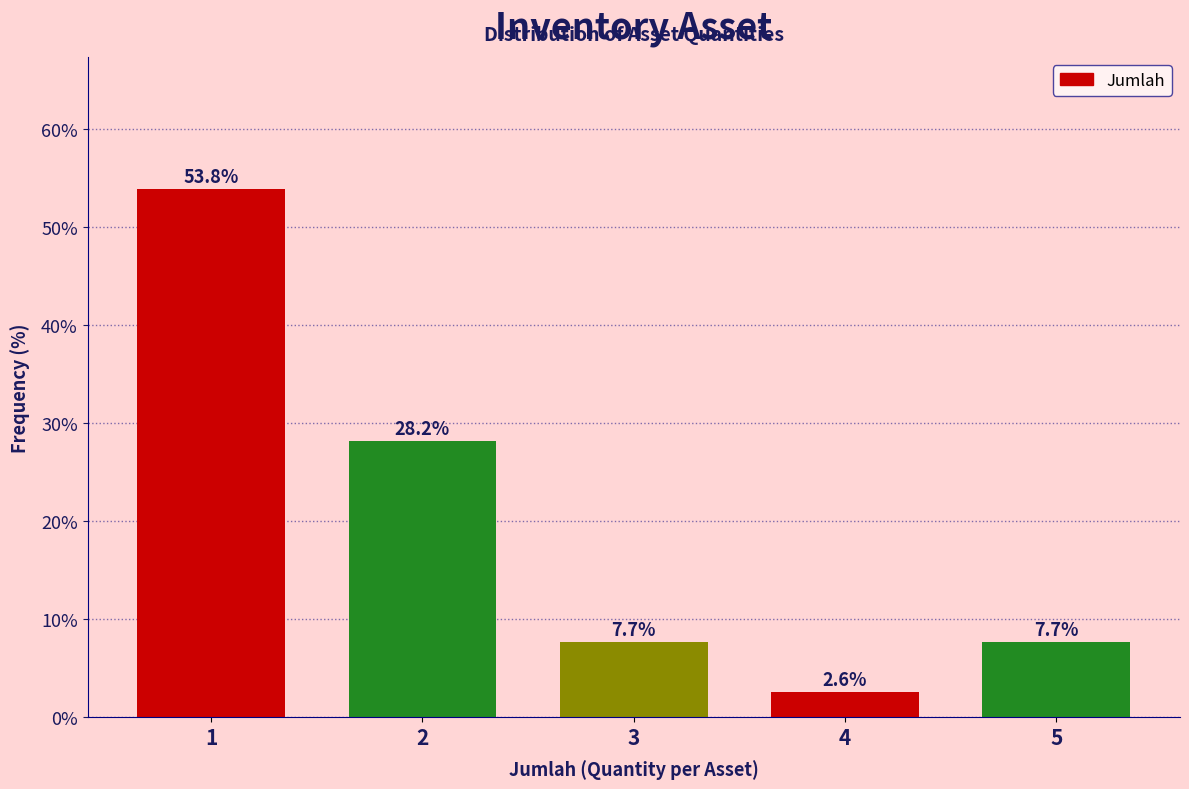

How tall is the bar that spans 1.5 to 2.5 on the x-axis?

28.2